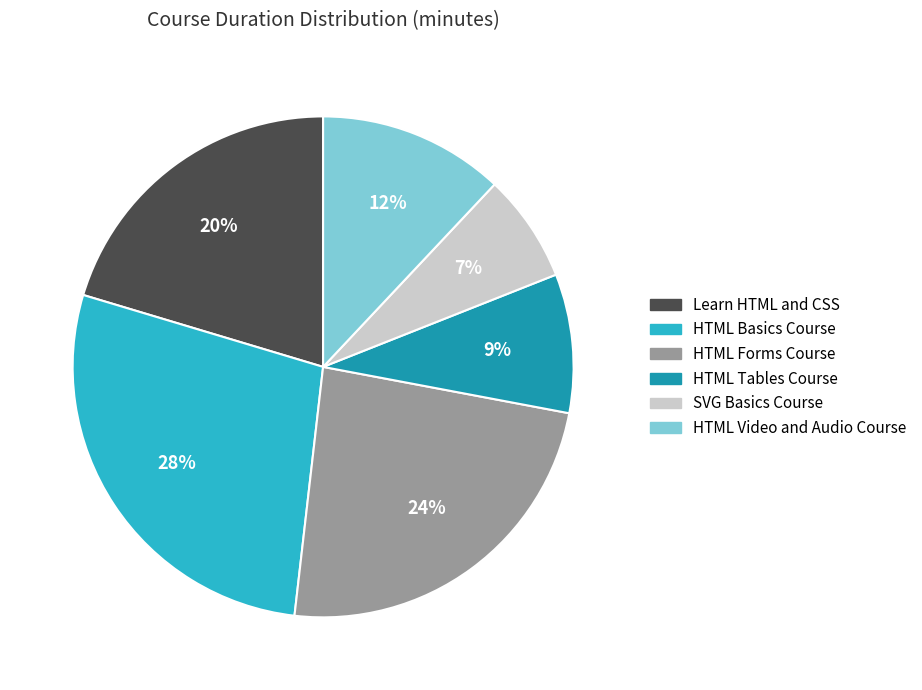

To the nearest percent, what is the average slice percentage?

17%